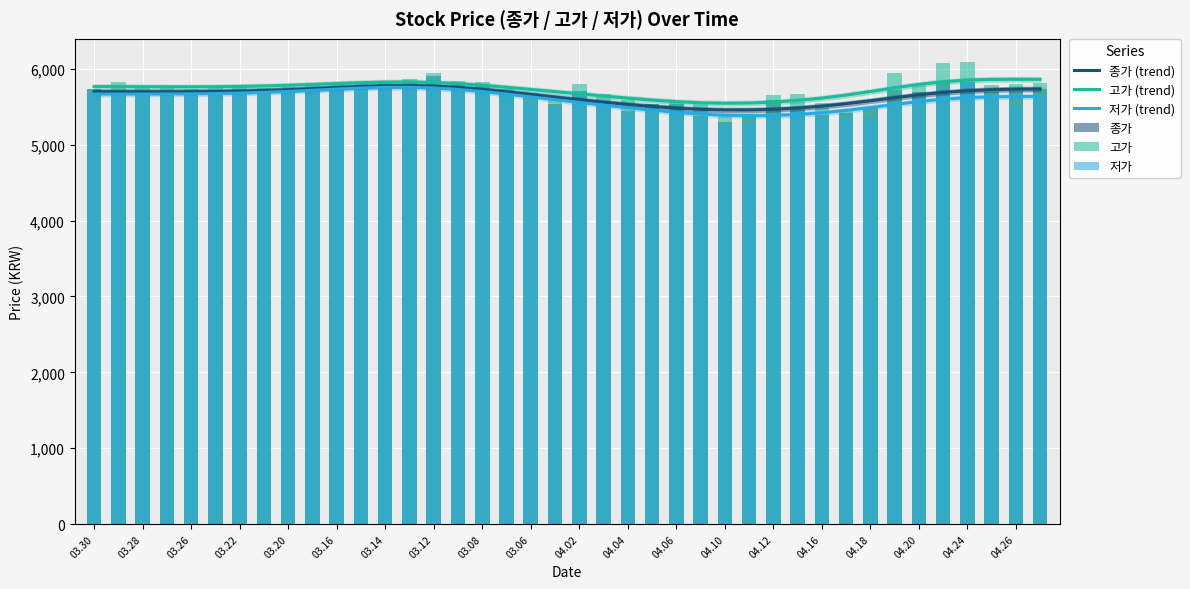

Which series has the largest total across all categories?

고가 (trend)